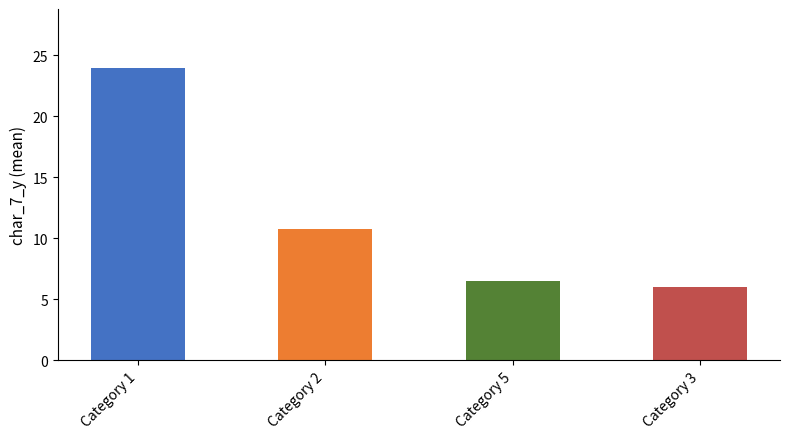

Where is the data nearest to the value 15?

Category 2